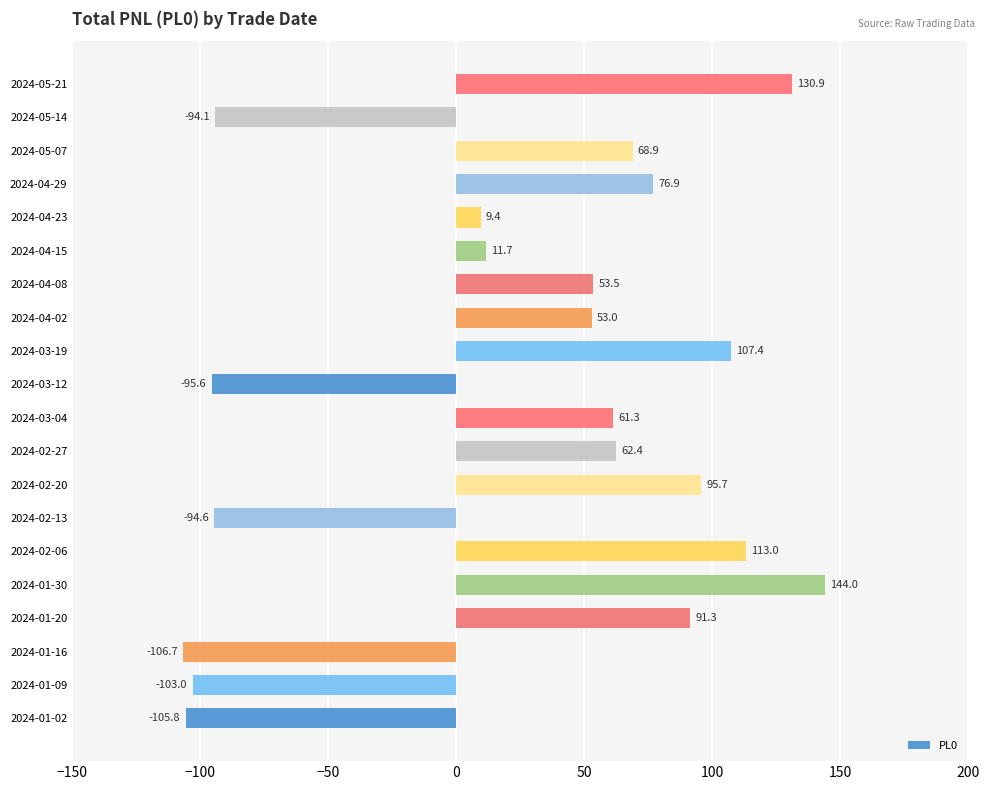

Where is the data nearest to the value 18?

2024-04-15